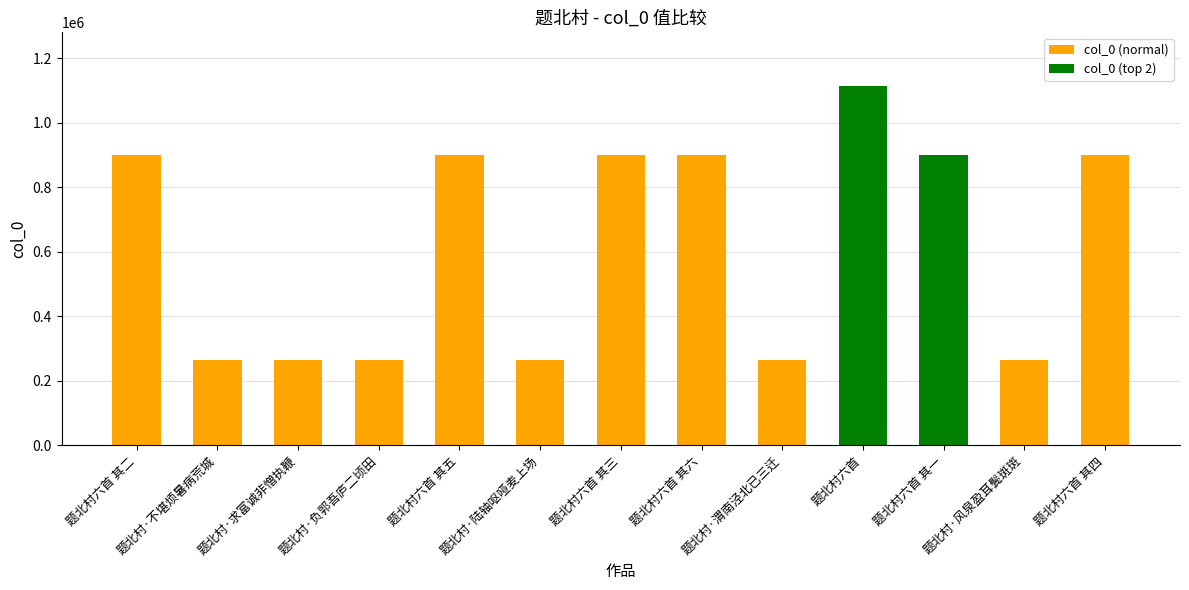

What is the minimum value shown in the chart?

264878